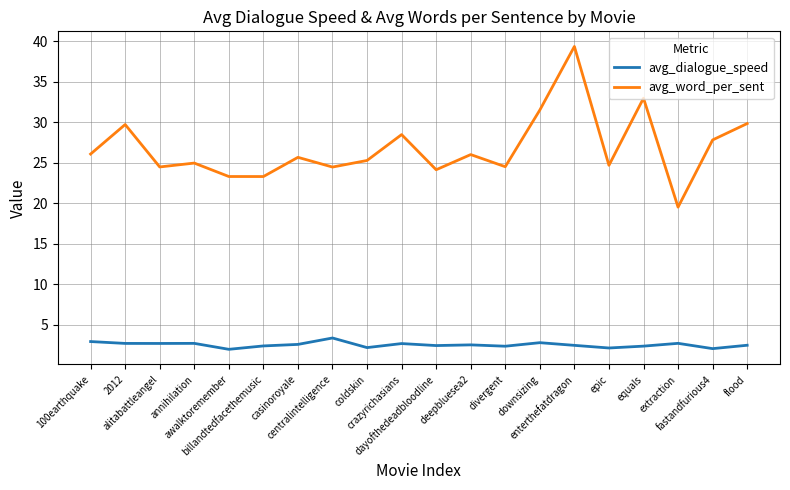

What is the difference between the maximum and minimum values in the avg_dialogue_speed series?

1.4